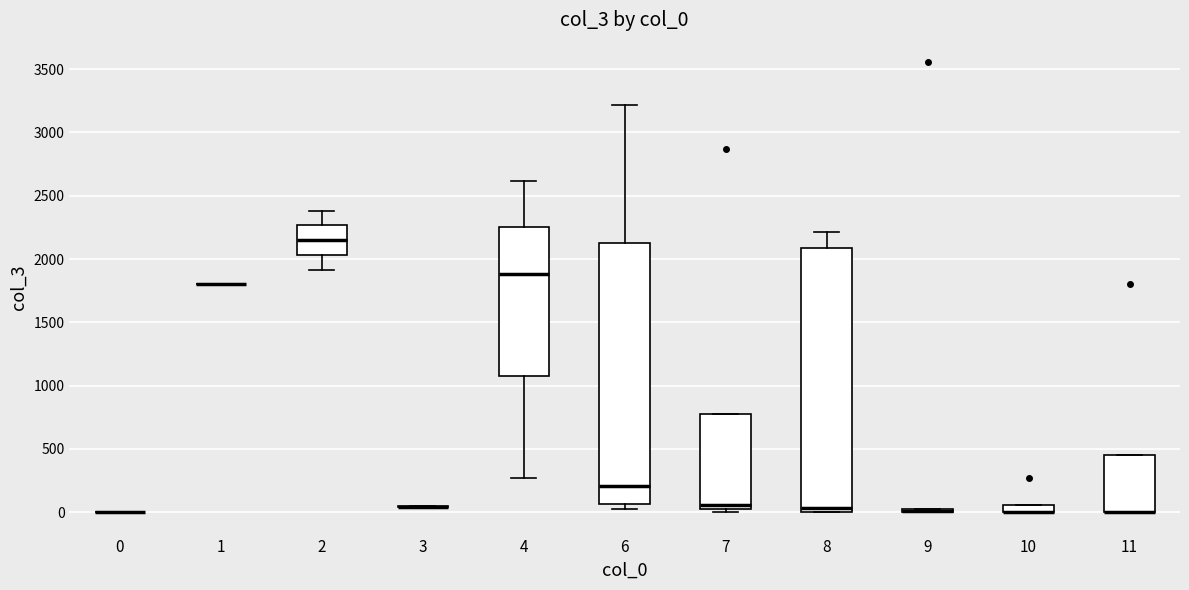

Where does the upper whisker of the box at x = 8 end on the y-axis? The values are not printed on the chart, so give them approximately, as read against the axis.

2200